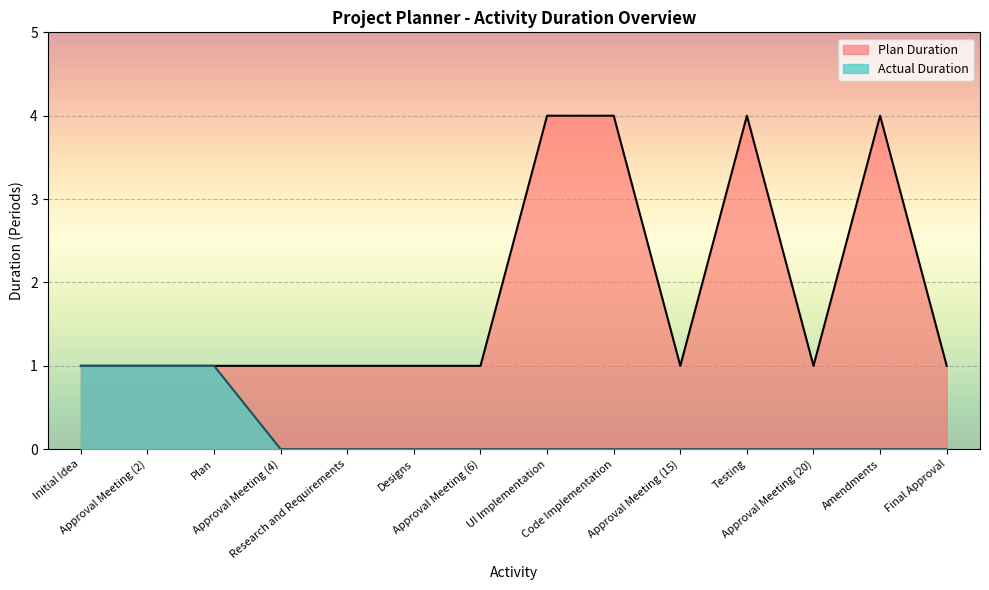

List the series in order of their peak value, highest first.

Plan Duration, Actual Duration